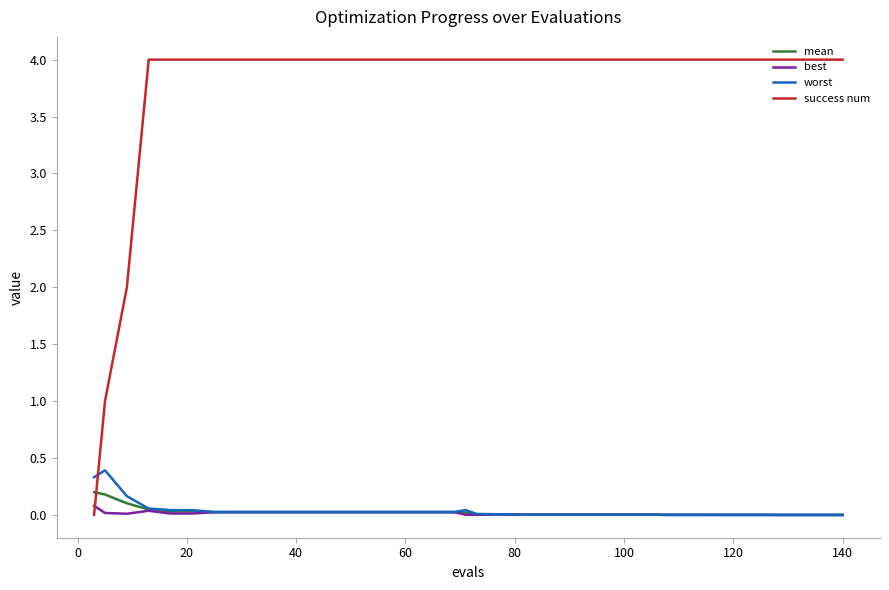

Count the number of categories in the chart.

40